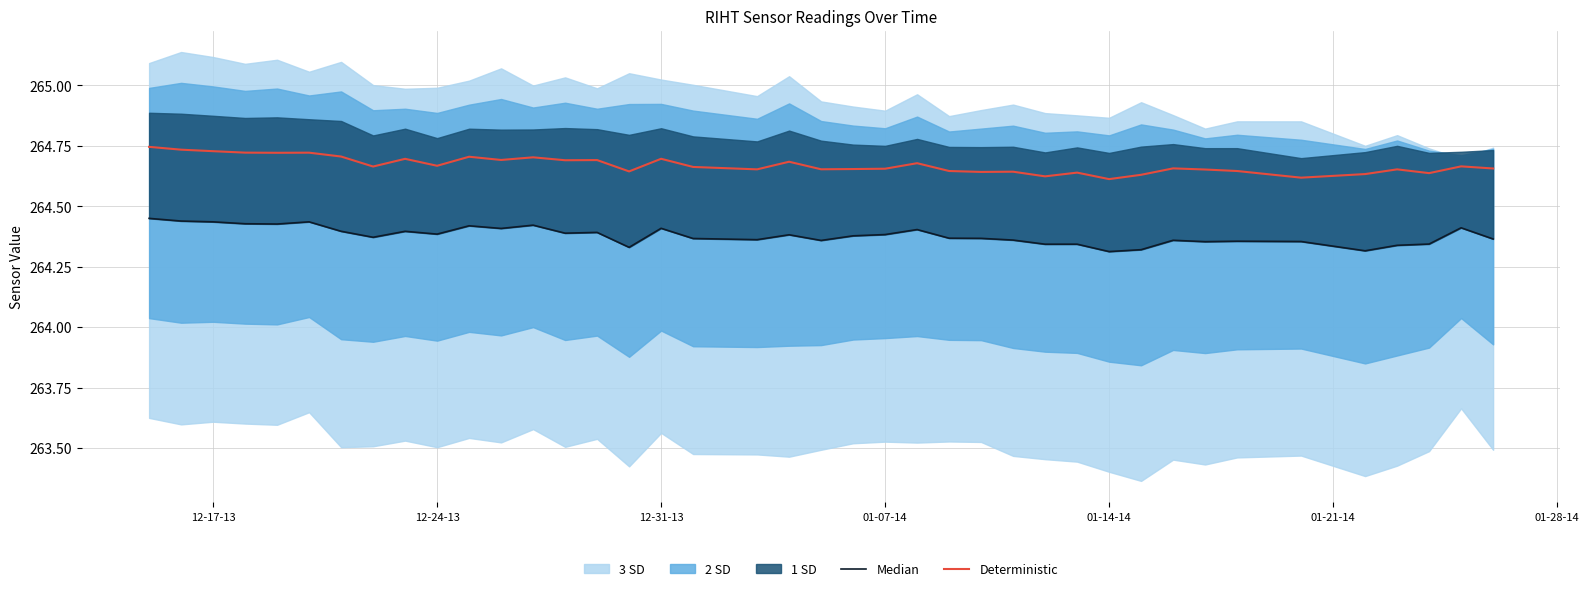

Is it true that Deterministic equals 93.8 at 12-24-13?

False